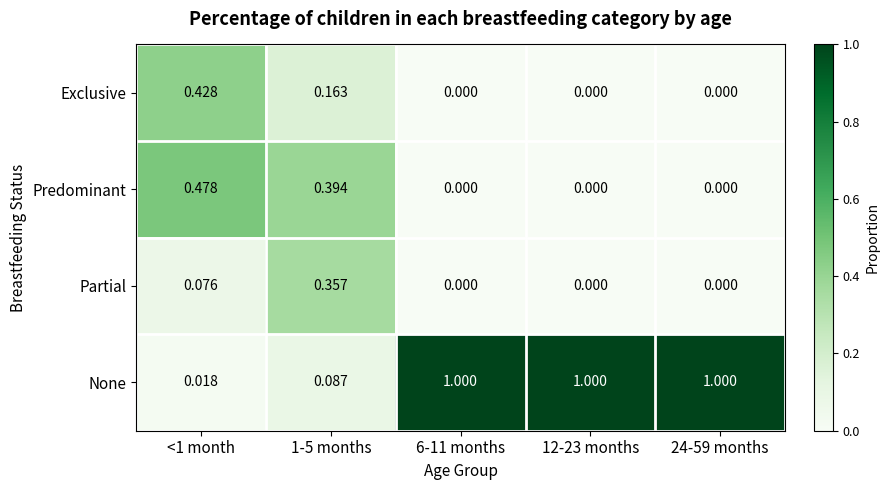

Rank the series by their maximum value, from highest to lowest.

None, Predominant, Exclusive, Partial